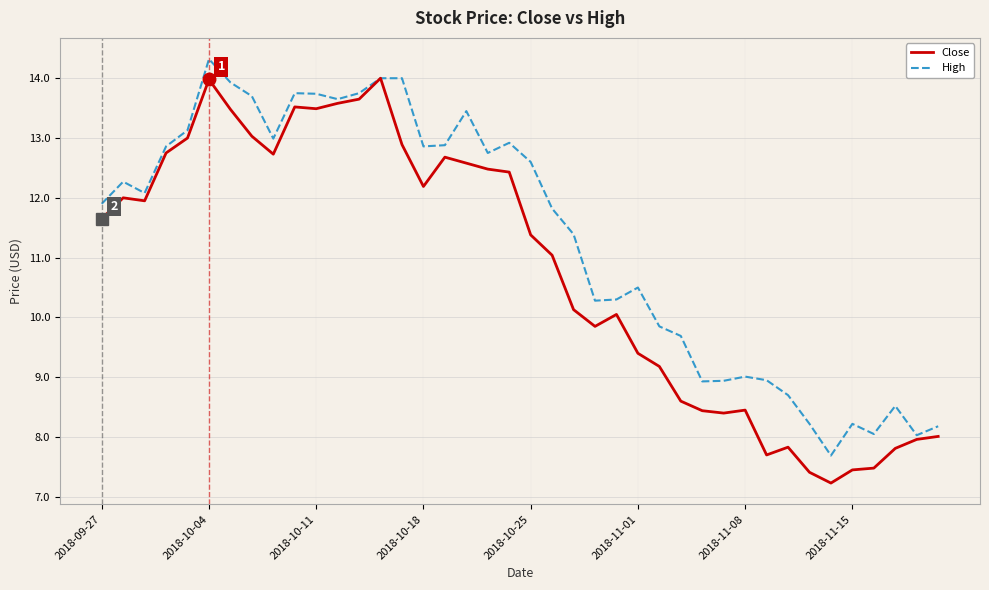

List the series in order of their overall mean, lowest first.

Close, High